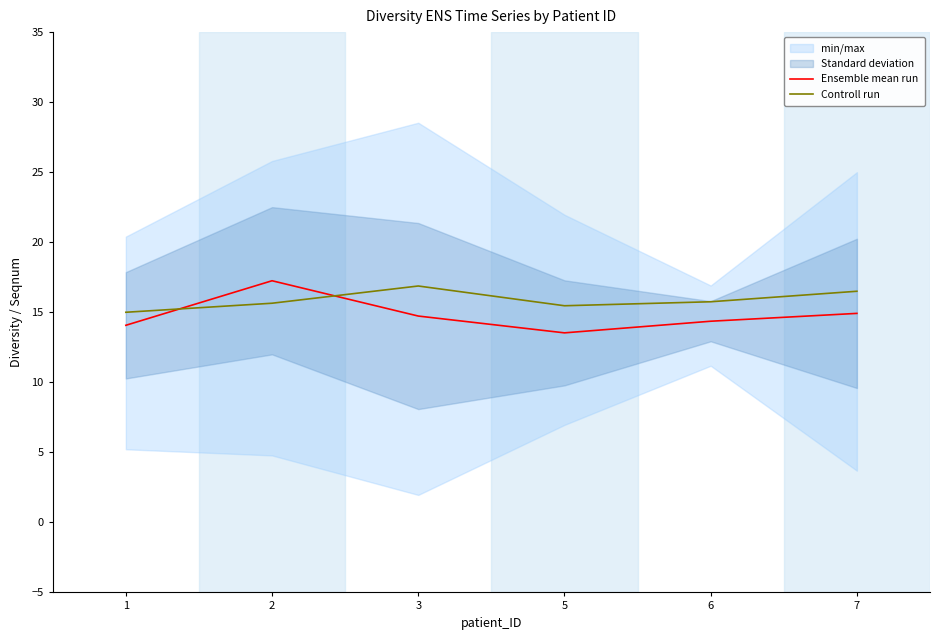

What is the difference between the highest and lowest values at 6?

1.4